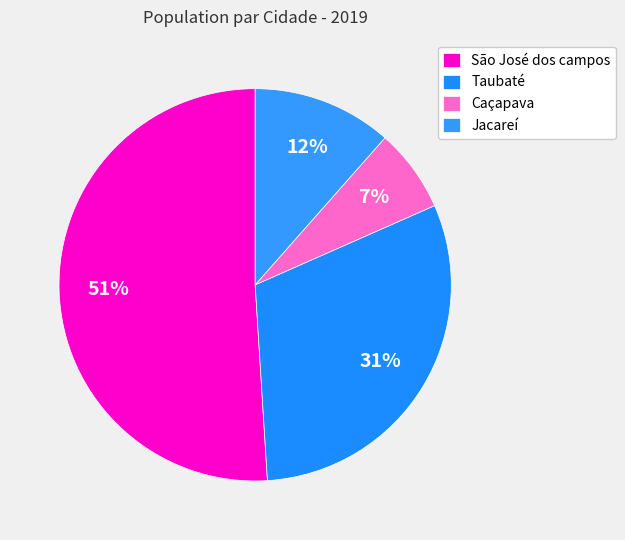

How many slices are in this pie chart?

4